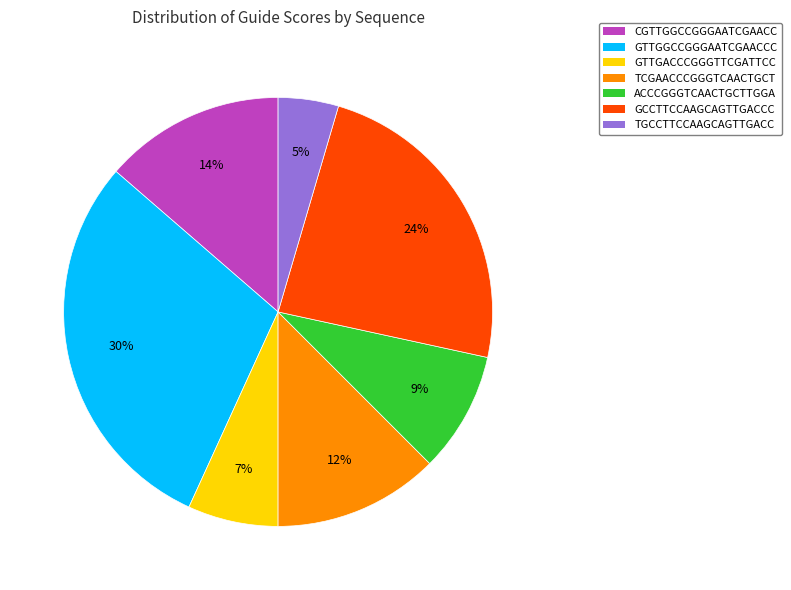

To the nearest percent, what is the difference between the GTTGGCCGGGAATCGAACCC and CGTTGGCCGGGAATCGAACC slice percentages?

16%